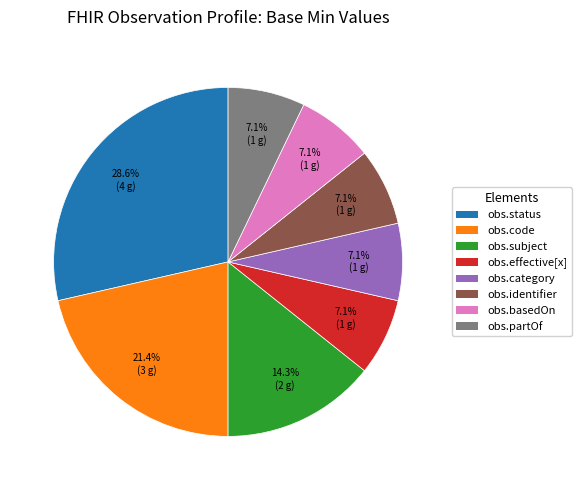

Is there a majority slice in this chart?

No